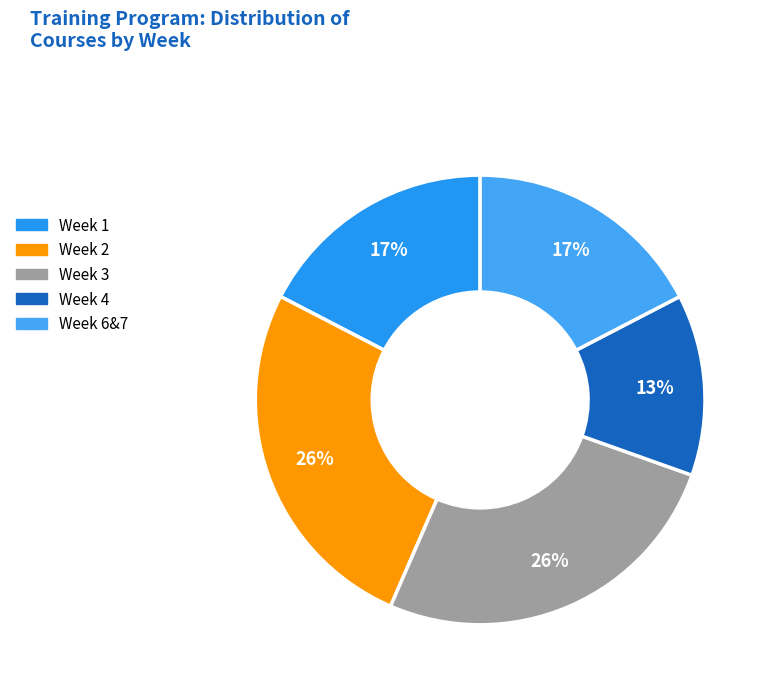

Which slice is the largest?

Week 2